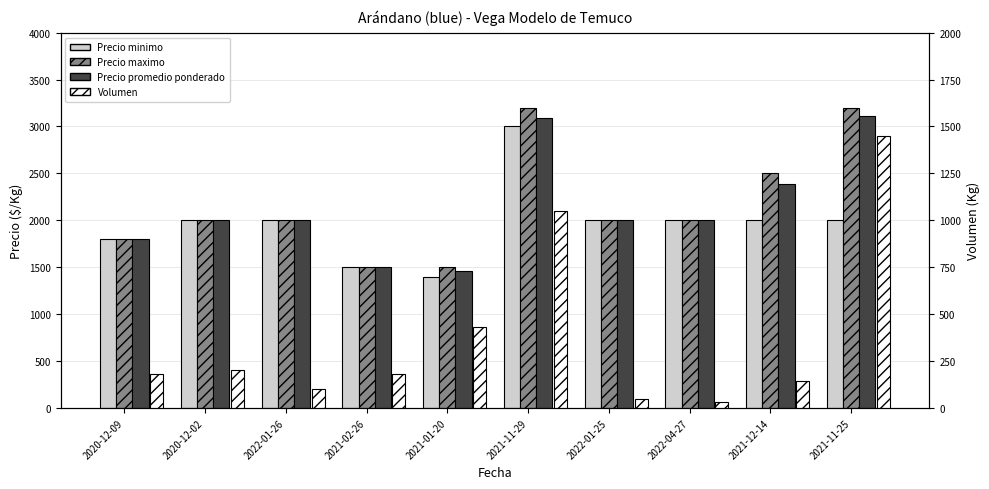

What is the sum of all Precio maximo values?

21700